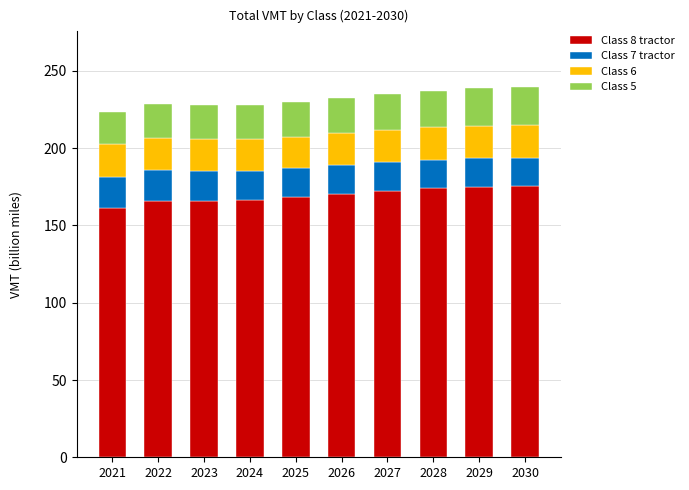

What is the total value across all series at 2030?

239.6